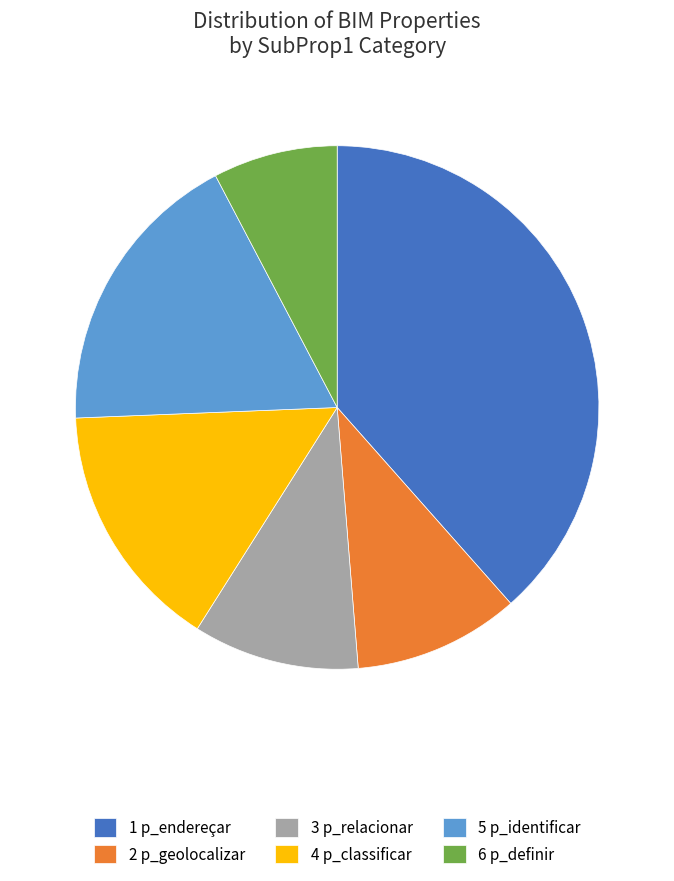

Is there any slice that represents more than half of the pie?

No